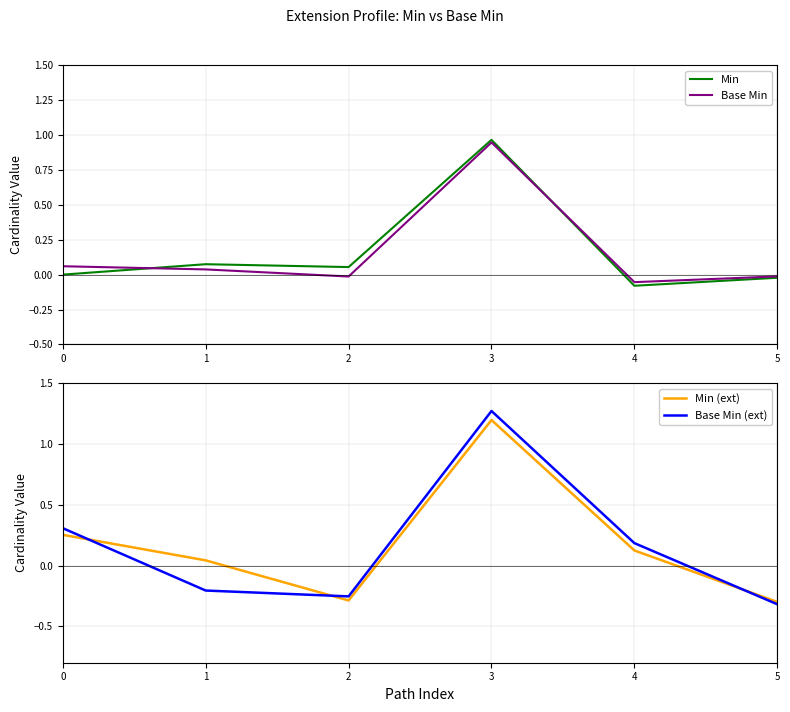

At which label is Base Min (ext) closest to 0?

4